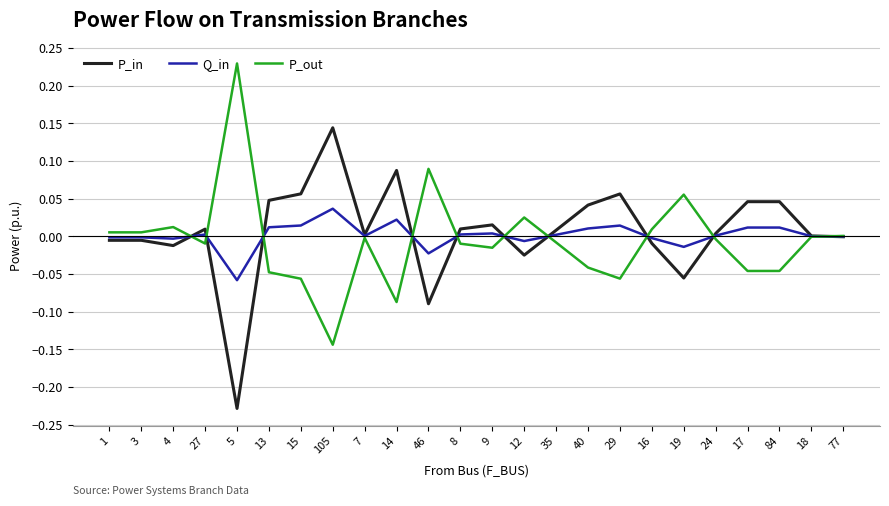

How many lines are shown in the chart?

3